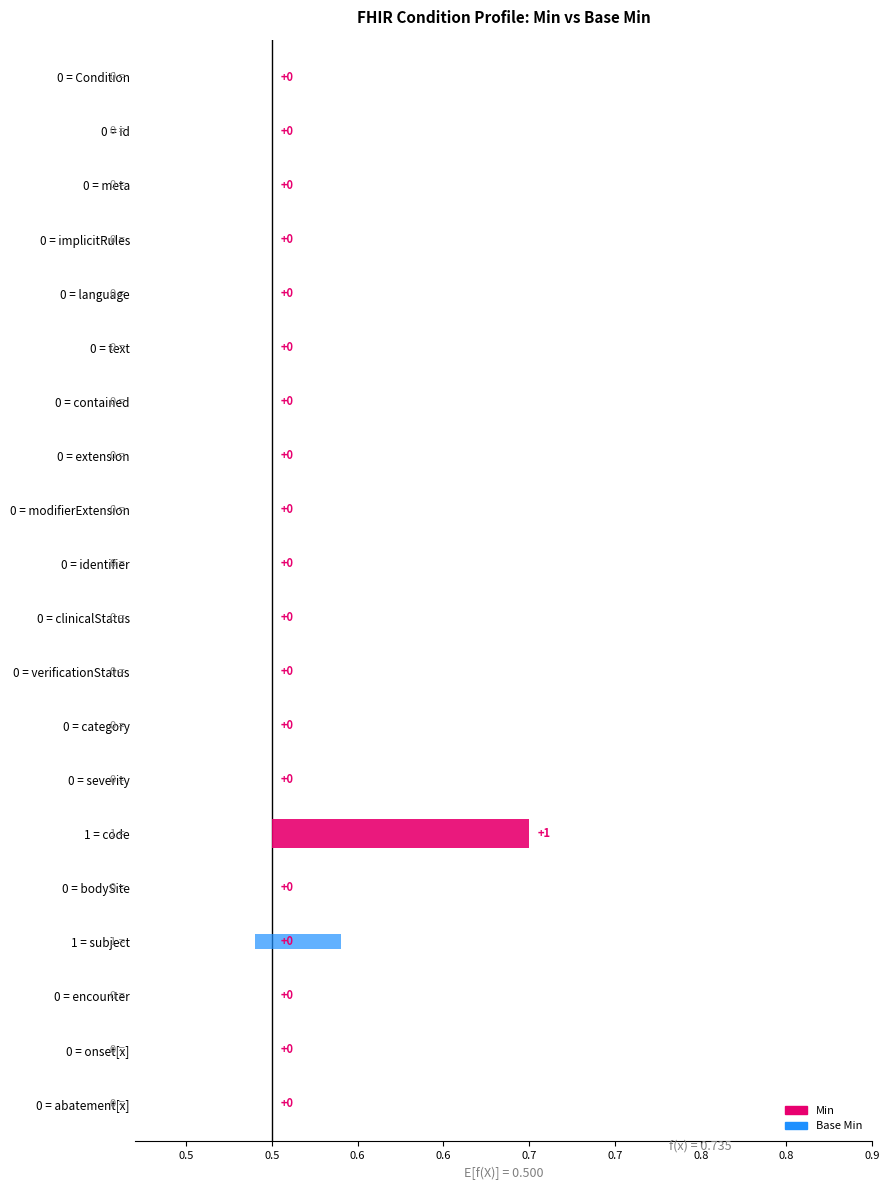

The Min series shows 0 at Condition.extension. True or false?

True